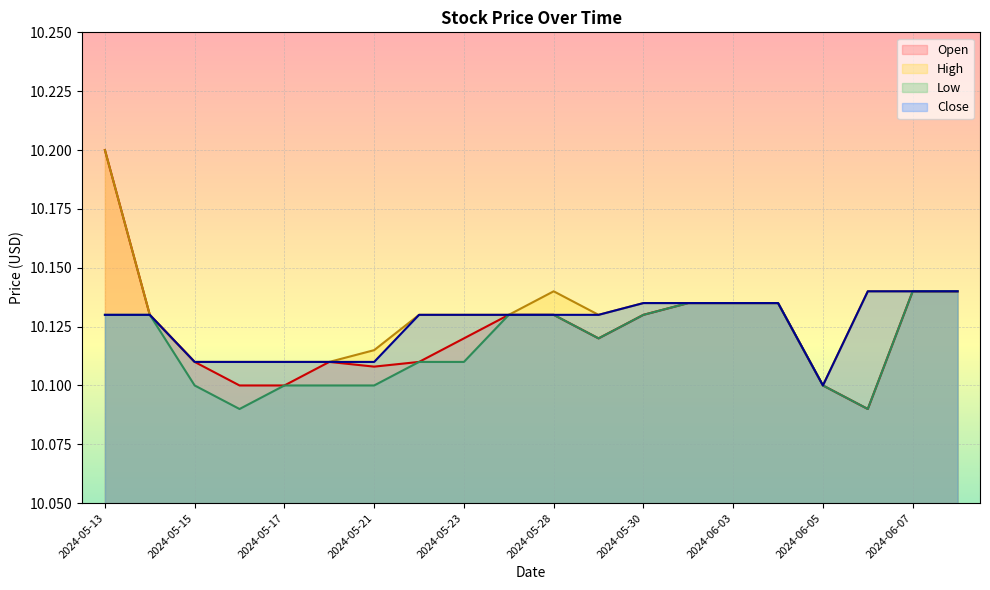

True or false: Close and Open cross at least once.

False